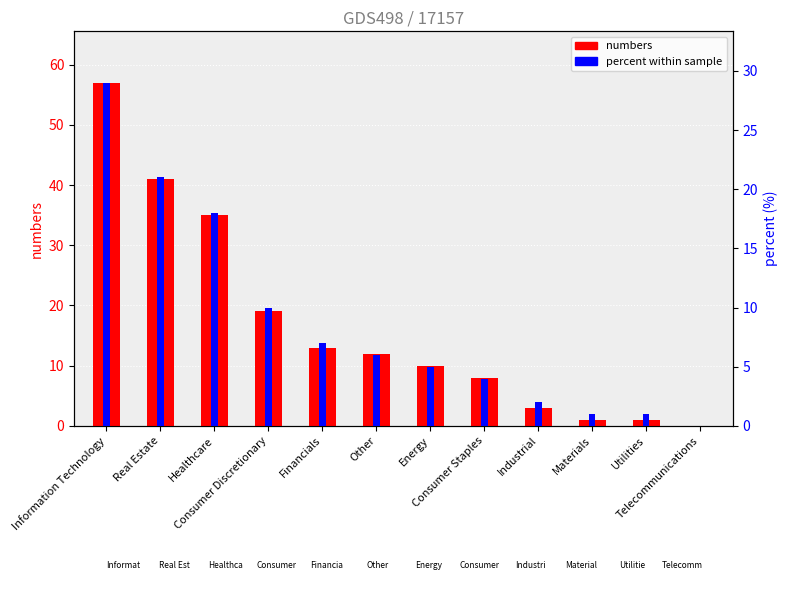

What is the value of the percent bar at the 3rd from the left?

18